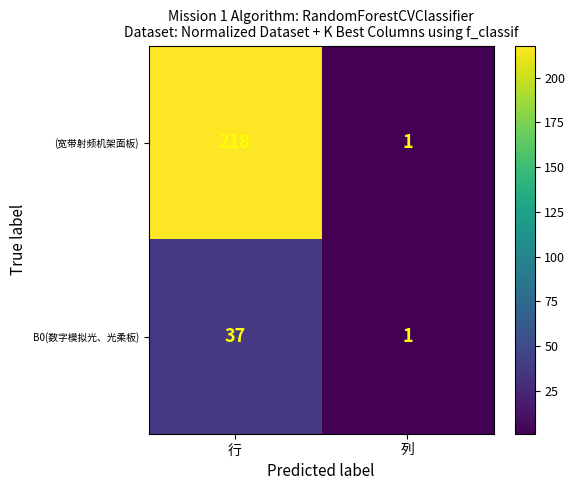

At 行, list the series in order from smallest to largest.

B0(数字模拟光、光柔板), (宽带射频机架面板)